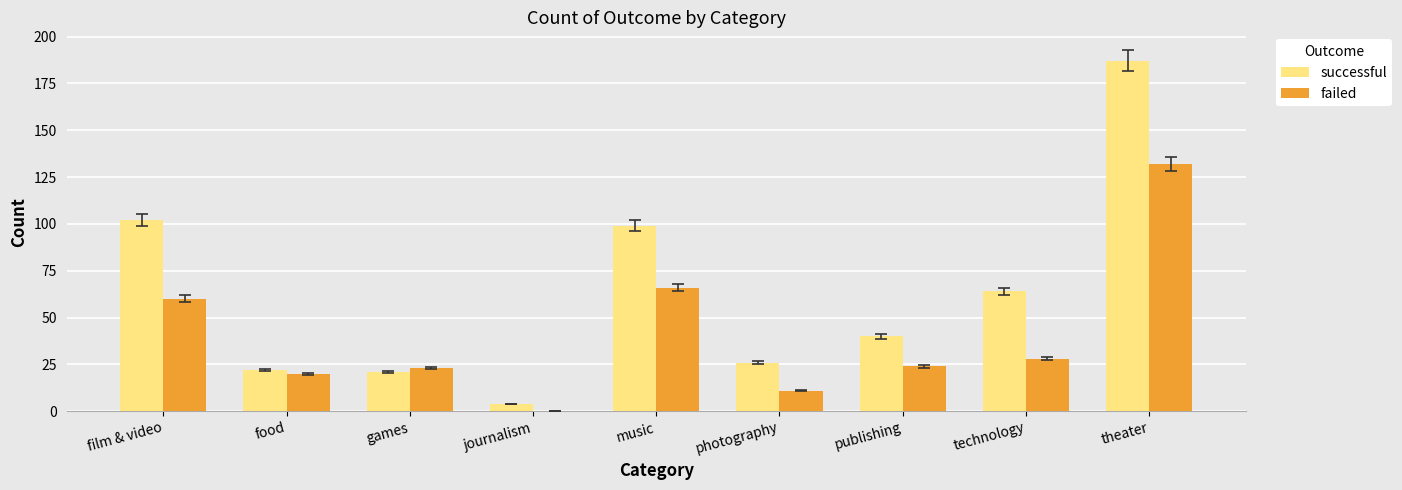

At which category is the sum across all series the highest?

theater